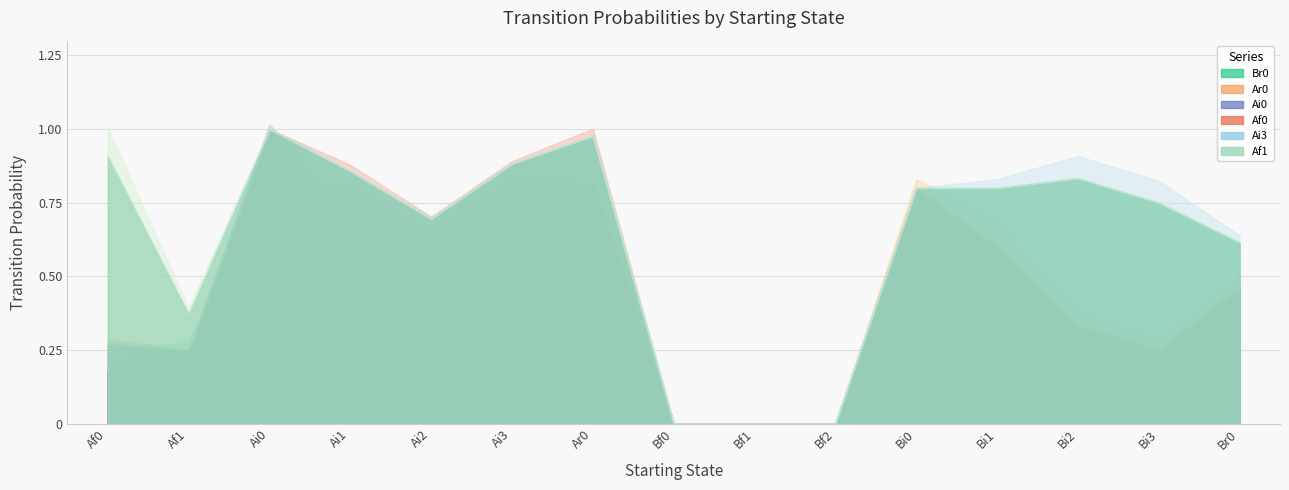

Reading left to right, transcribe all the data shown in this chart.

Br0: 0.2	0.2	0.7	0.7	0.6	0.6	0.6	0.0	0.0	0.0	0.6	0.0	0.0	0.0	0.1
Ar0: 0.0	0.0	0.2	0.0	0.0	0.1	0.2	0.0	0.0	0.0	0.2	0.6	0.3	0.2	0.3
Ai0: 0.0	0.0	0.1	0.0	0.1	0.1	0.0	0.0	0.0	0.0	0.0	0.0	0.0	0.0	0.0
Af0: 0.1	0.0	0.0	0.1	0.0	0.1	0.2	0.0	0.0	0.0	0.0	0.0	0.0	0.0	0.0
Ai3: 0.0	0.0	0.0	0.0	0.0	0.0	0.0	0.0	0.0	0.0	0.0	0.2	0.5	0.5	0.2
Af1: 0.6	0.1	0.0	0.0	0.0	0.0	0.0	0.0	0.0	0.0	0.0	0.0	0.0	0.0	0.0